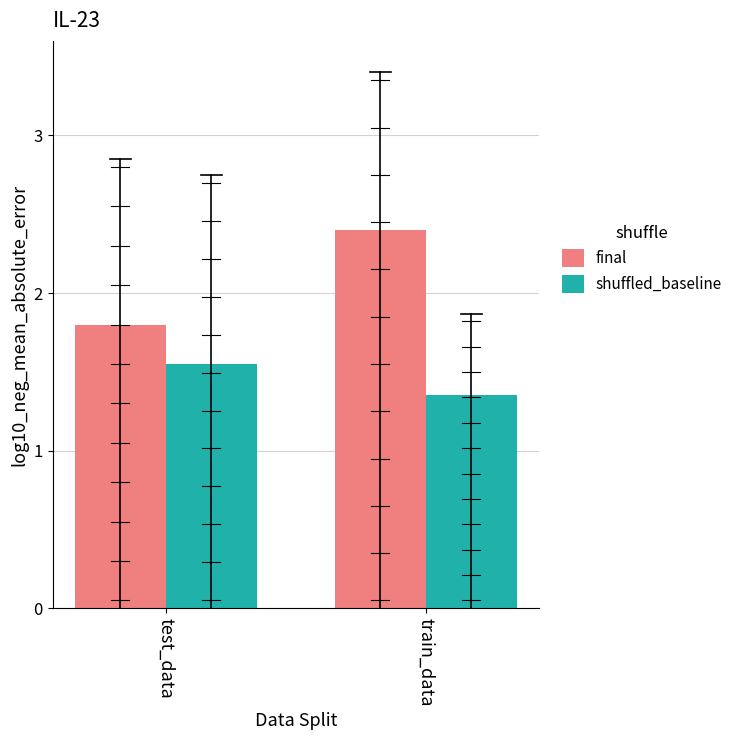

Which series changed the most between test_data and train_data?

final